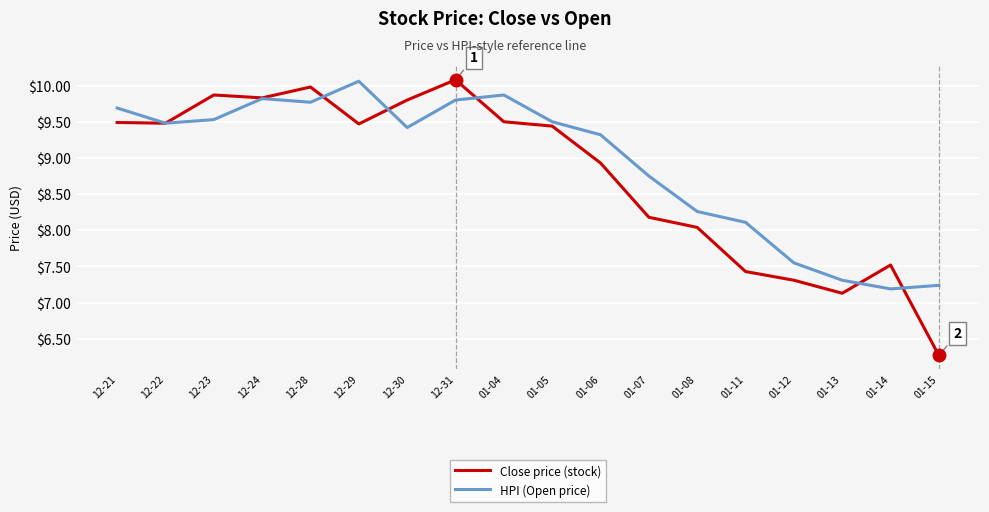

What is the difference between the Close price (stock) values at 12-31 and 01-12?

2.8